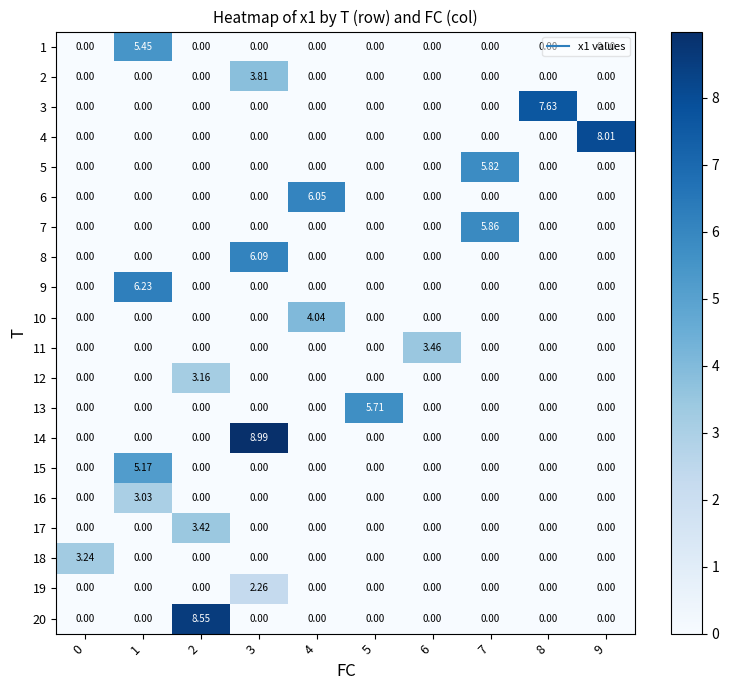

Between 3 and 1, which is larger?

1